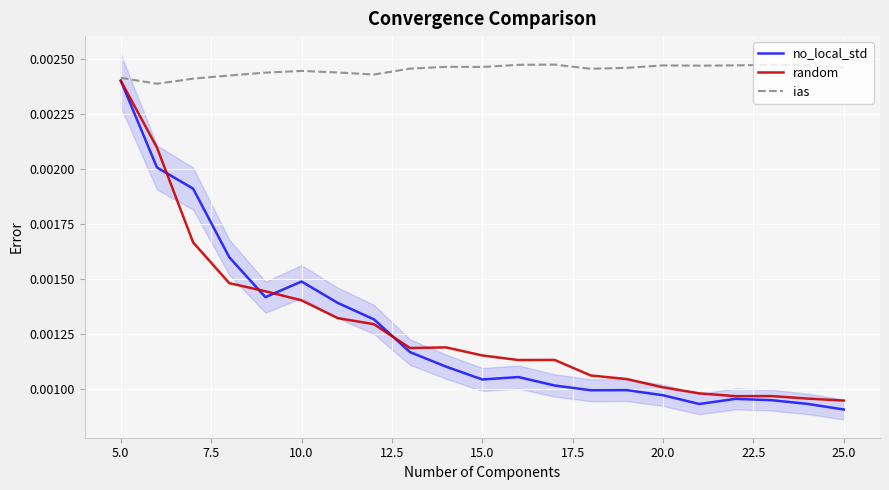

True or false: ias has a value of 0.0 at 17.5.

True